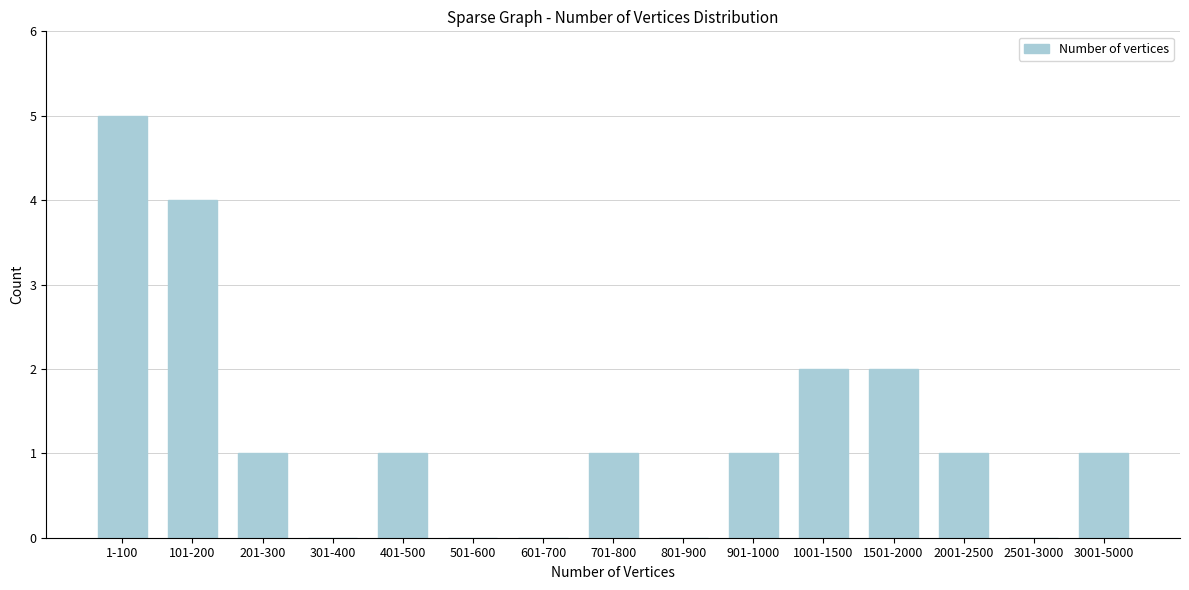

Reading left to right, extract all data points from this chart.

1-100=5	101-200=4	201-300=1	301-400=0	401-500=1	501-600=0	601-700=0	701-800=1	801-900=0	901-1000=1	1001-1500=2	1501-2000=2	2001-2500=1	2501-3000=0	3001-5000=1